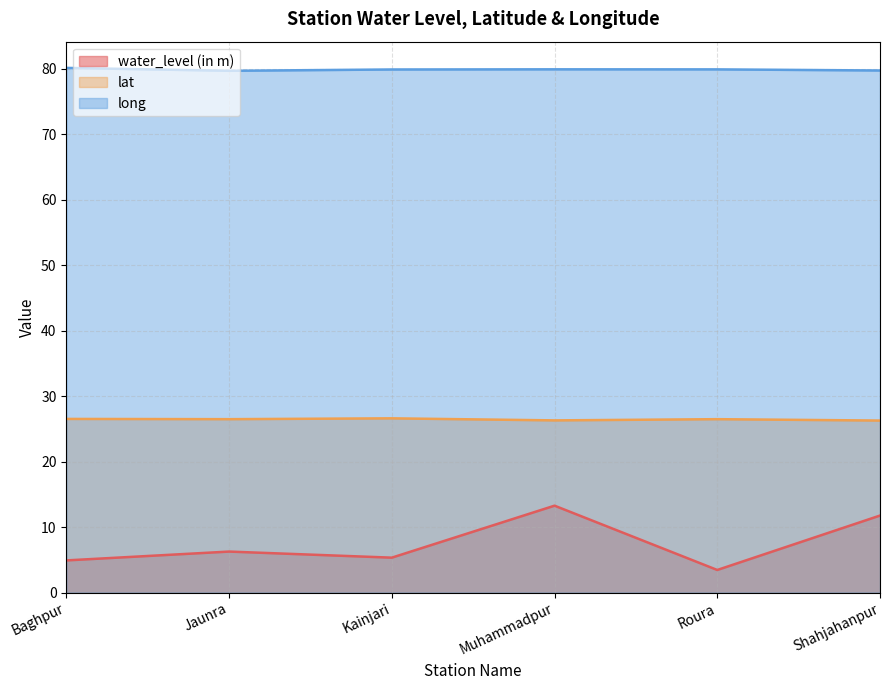

How many interior local peaks does the lat series have?

2